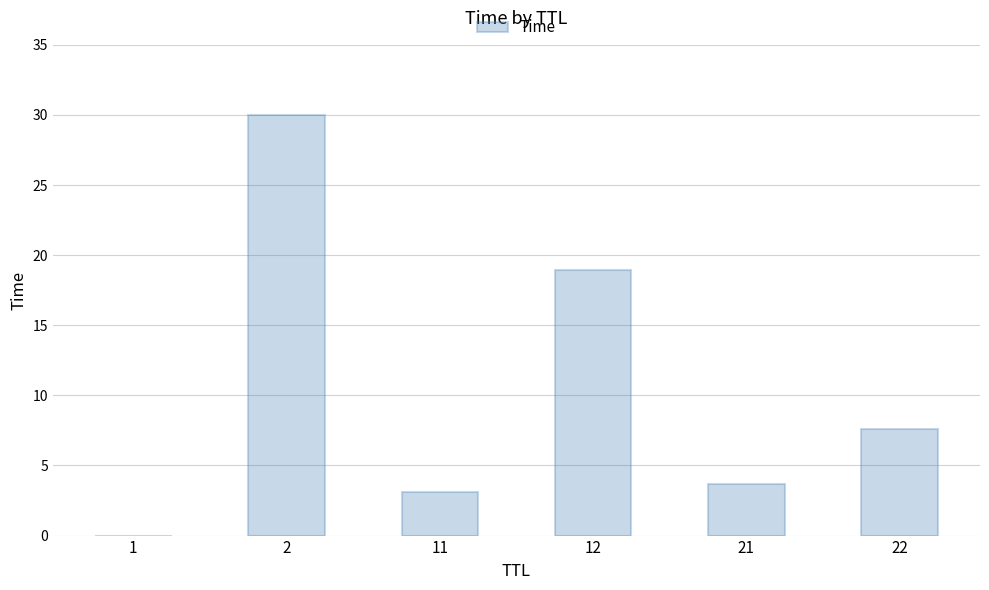

What is the sum of all values?

63.3